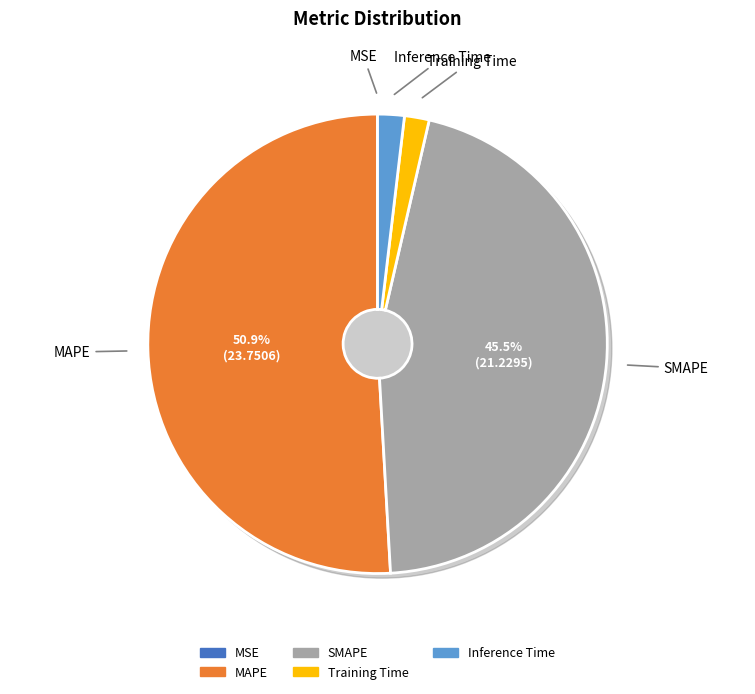

Is it true that SMAPE is 36% of the pie?

False